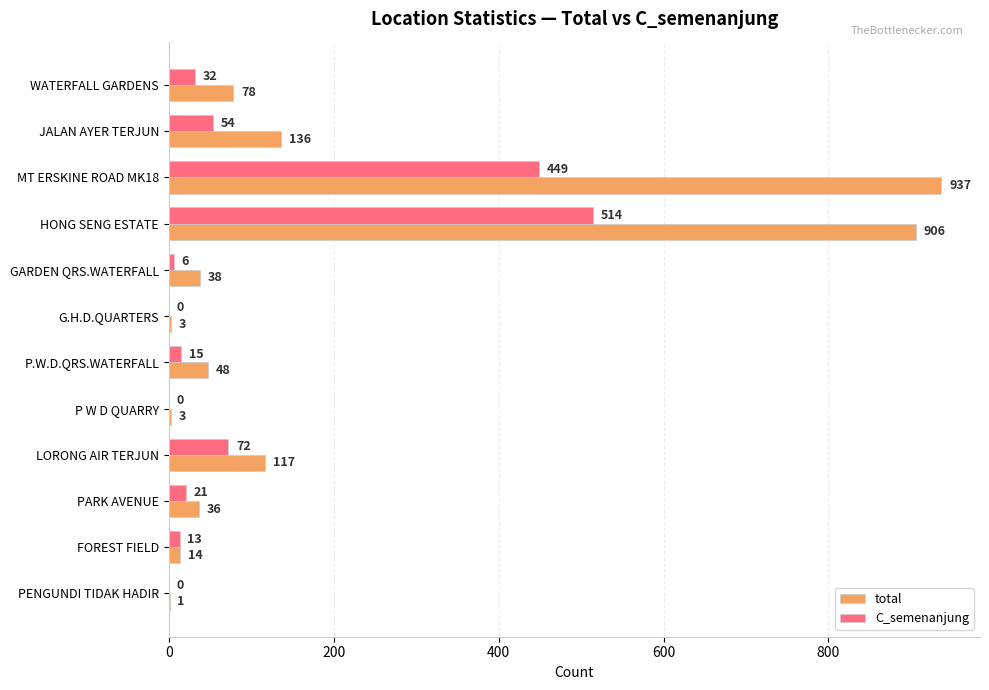

Which series changed the most between P W D QUARRY and PARK AVENUE?

total